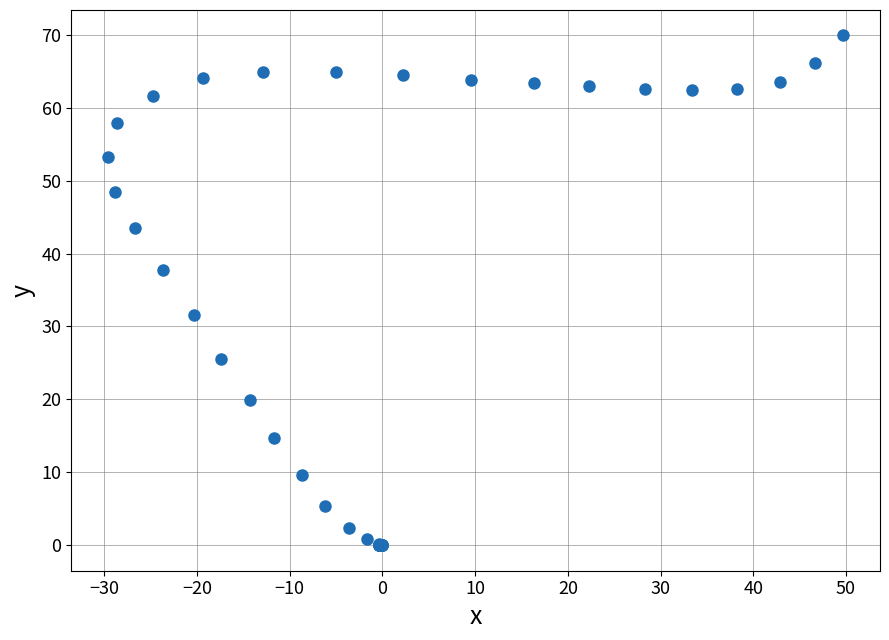

What Y value in the scatter plot is closest to 34?

31.6